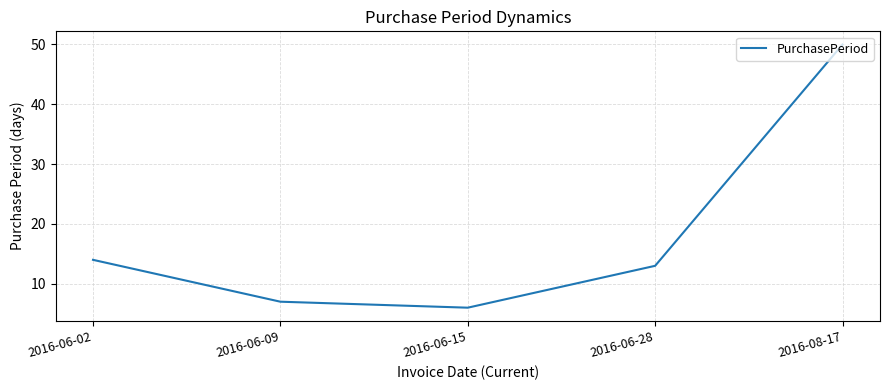

What is the difference between the maximum and minimum values?

44